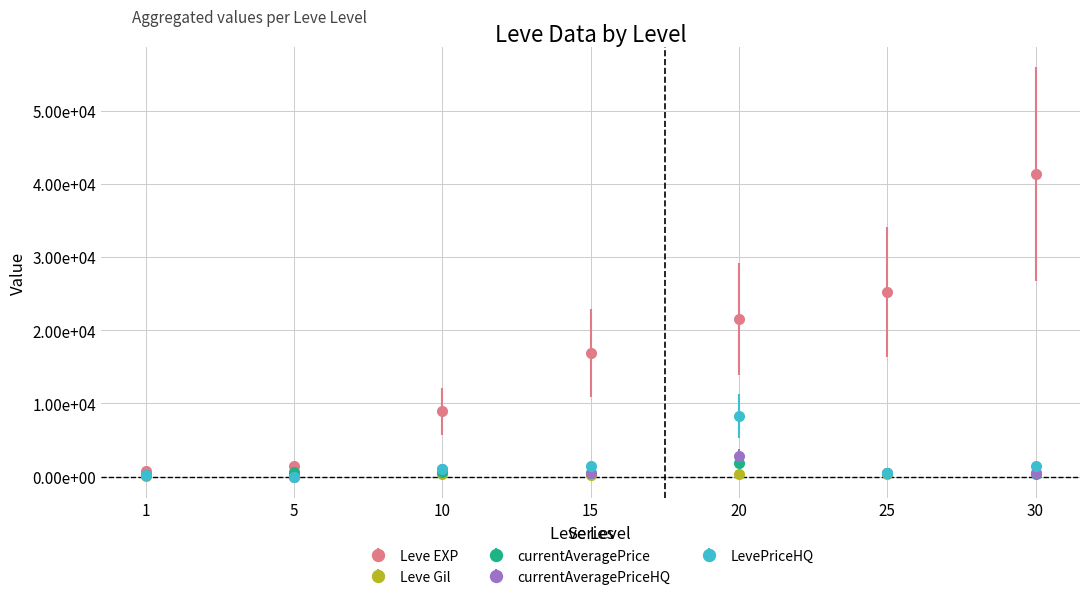

Does the chart have visible grid lines?

Yes